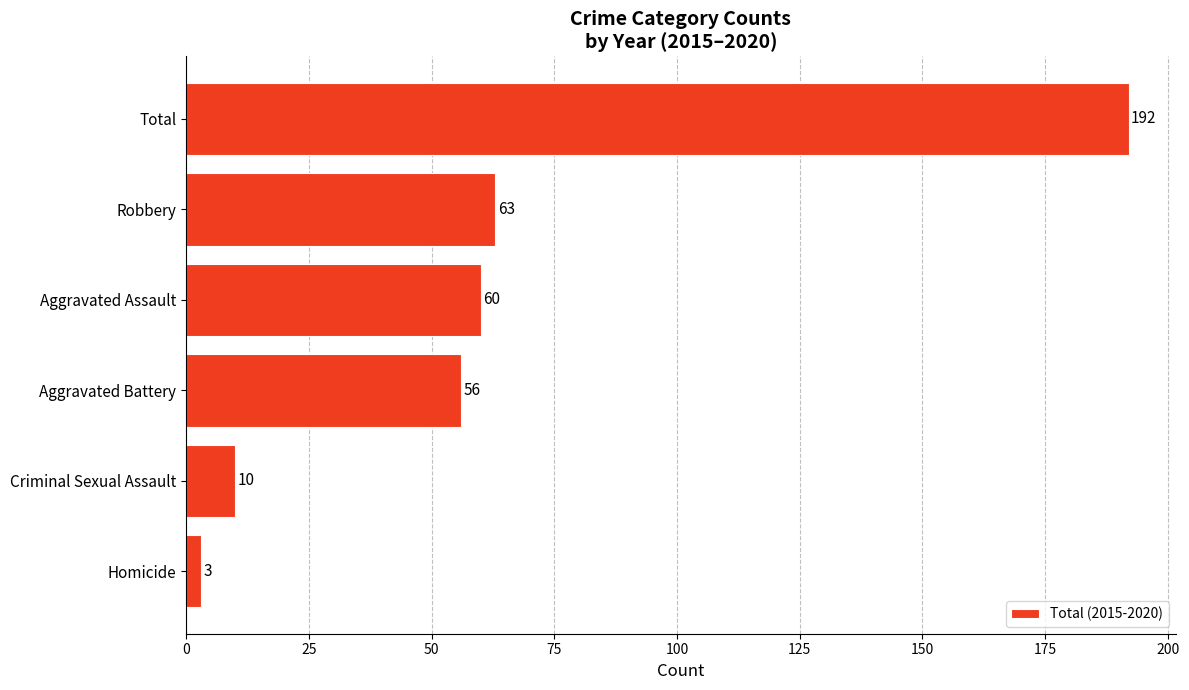

The chart shows a value of 15 at Robbery. True or false?

False